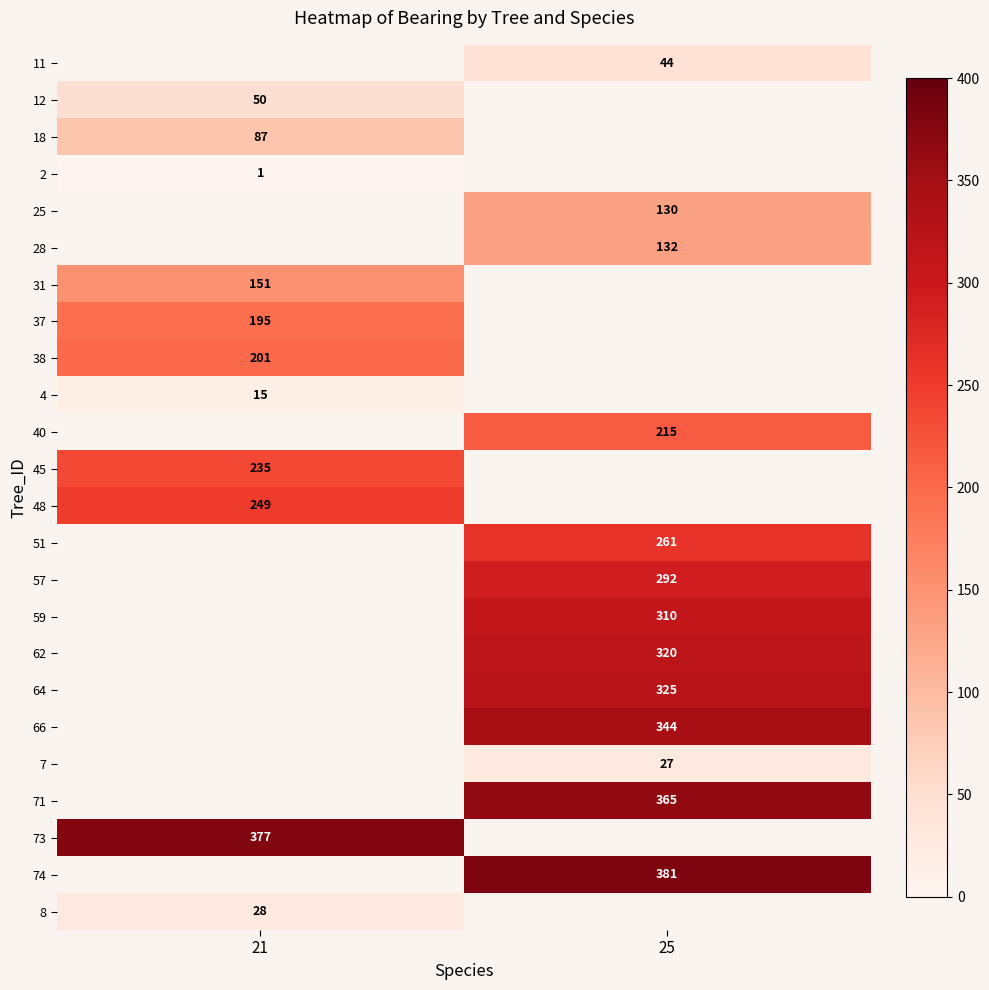

What is the greatest value displayed?

381.0